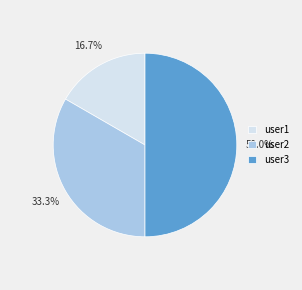

True or false: user1 accounts for 24% of the total.

False